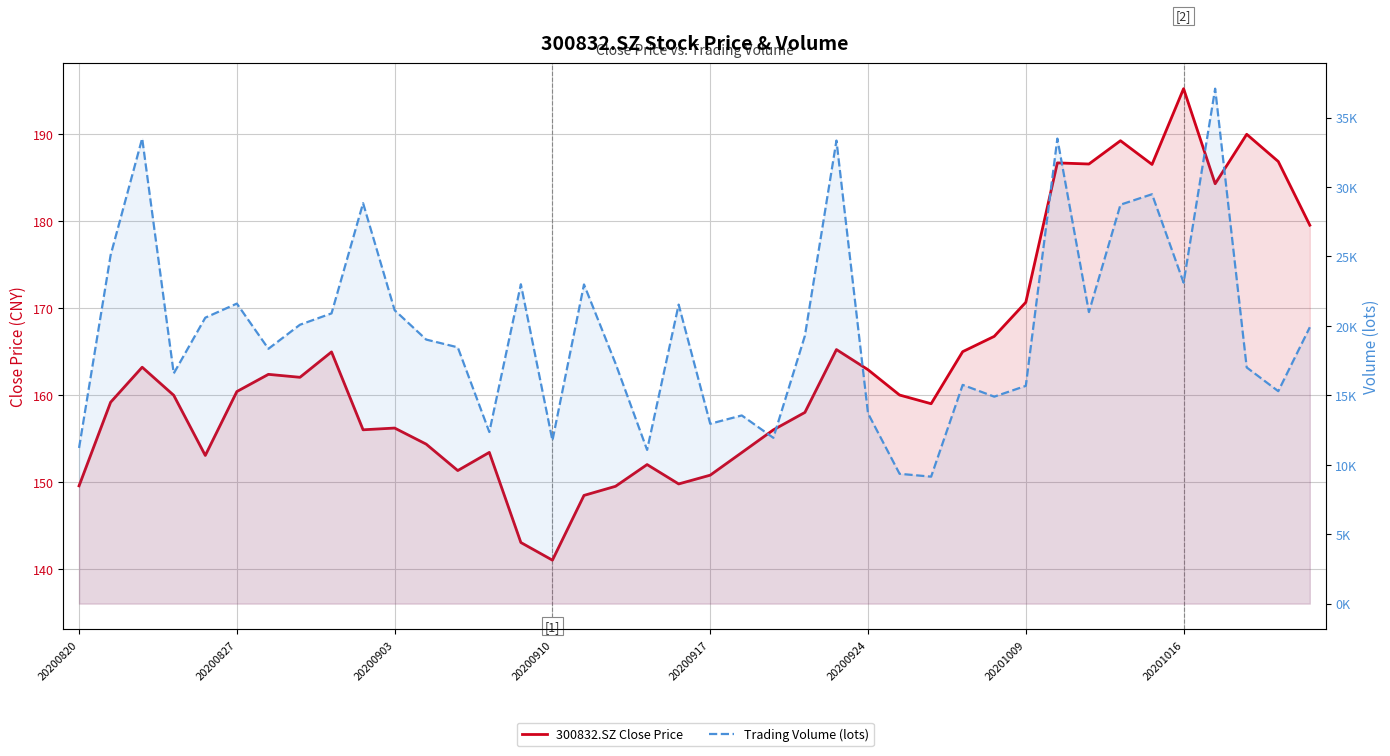

What is the approximate value of 300832.SZ Close Price at 12?

151.3